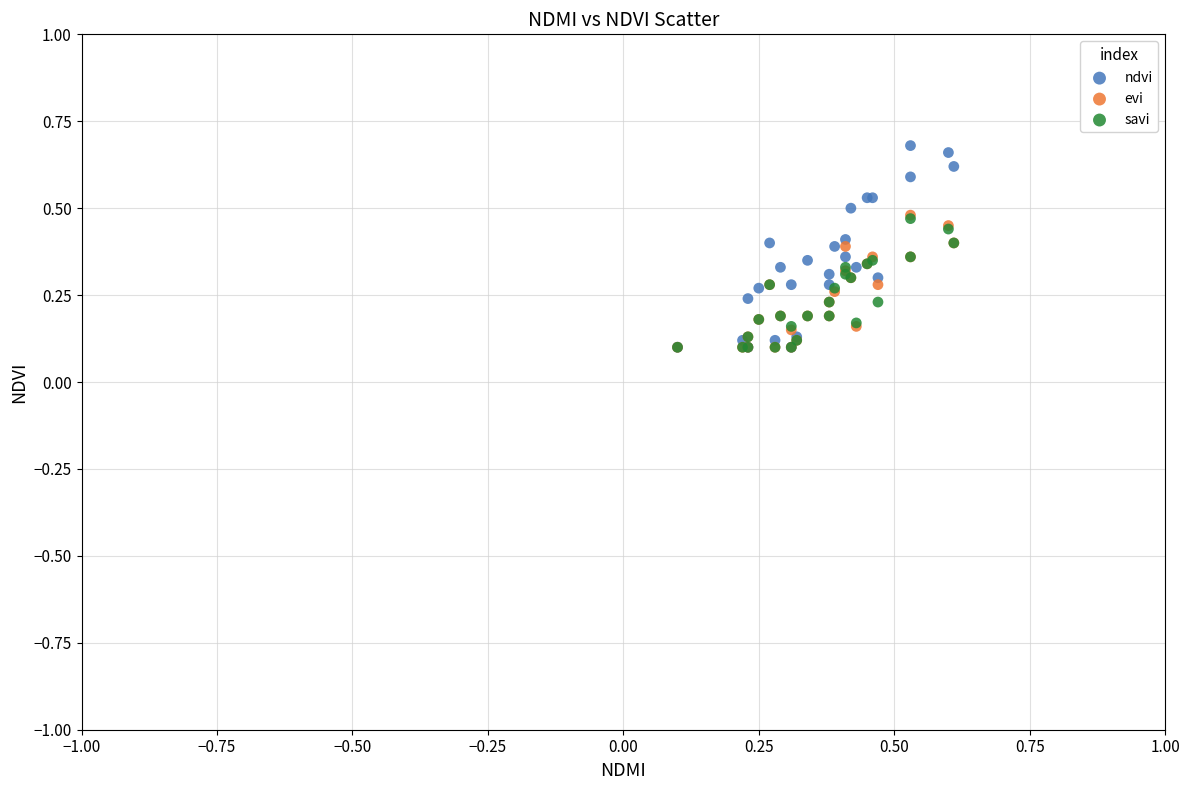

Which series has the largest Y range (max minus min)?

ndvi